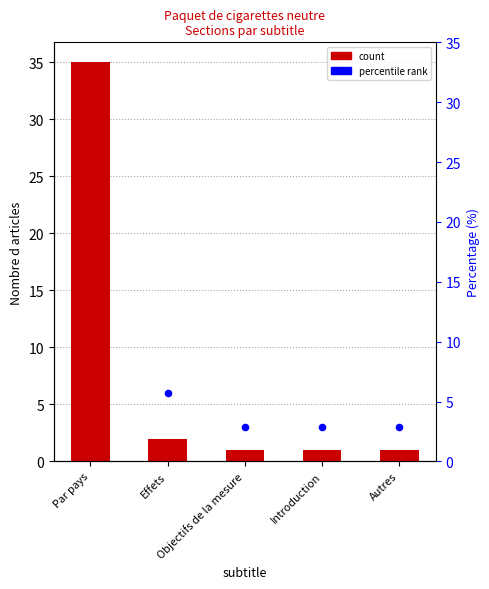

Which series reaches the minimum Y coordinate?

count